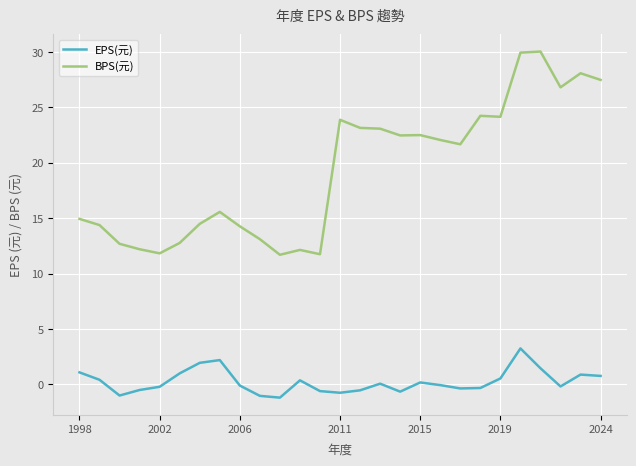

True or false: EPS(元) and BPS(元) intersect in this chart.

False